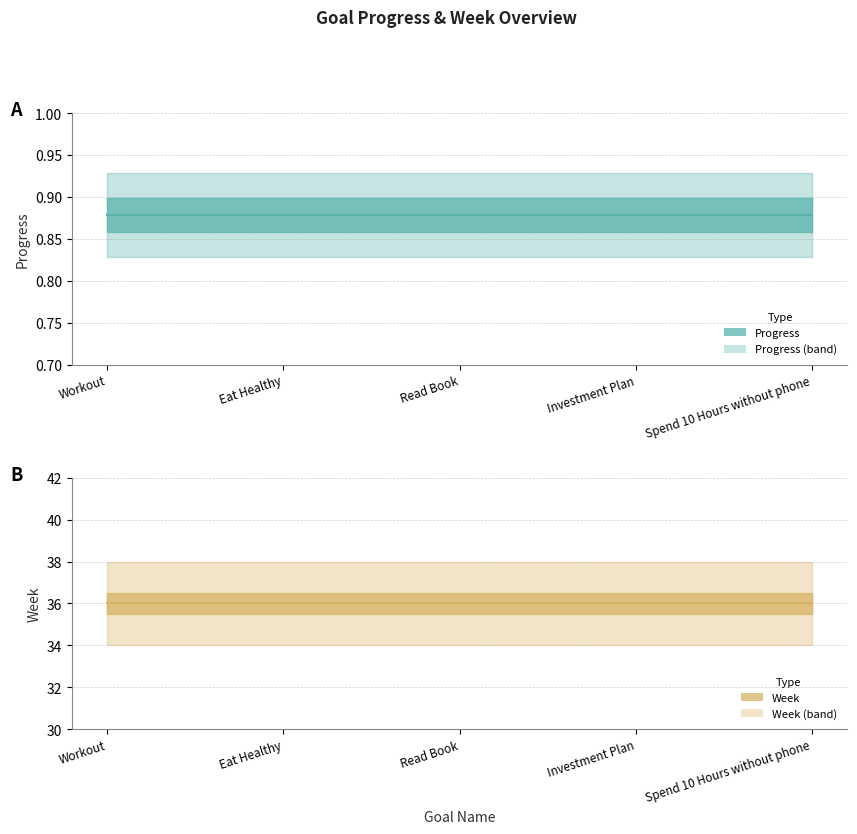

At which category does the chart reach its minimum across all series?

Workout